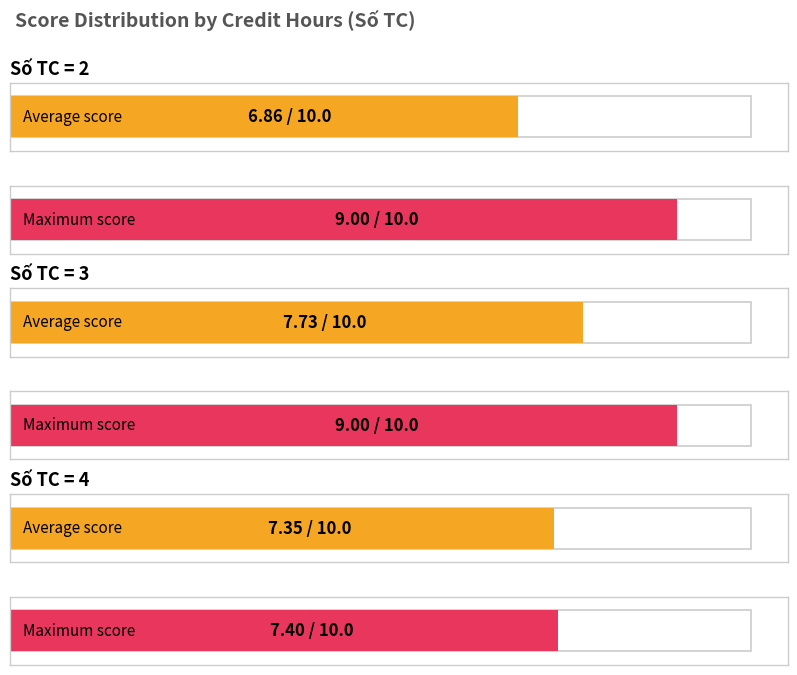

What position from the right is 3 TC?

2